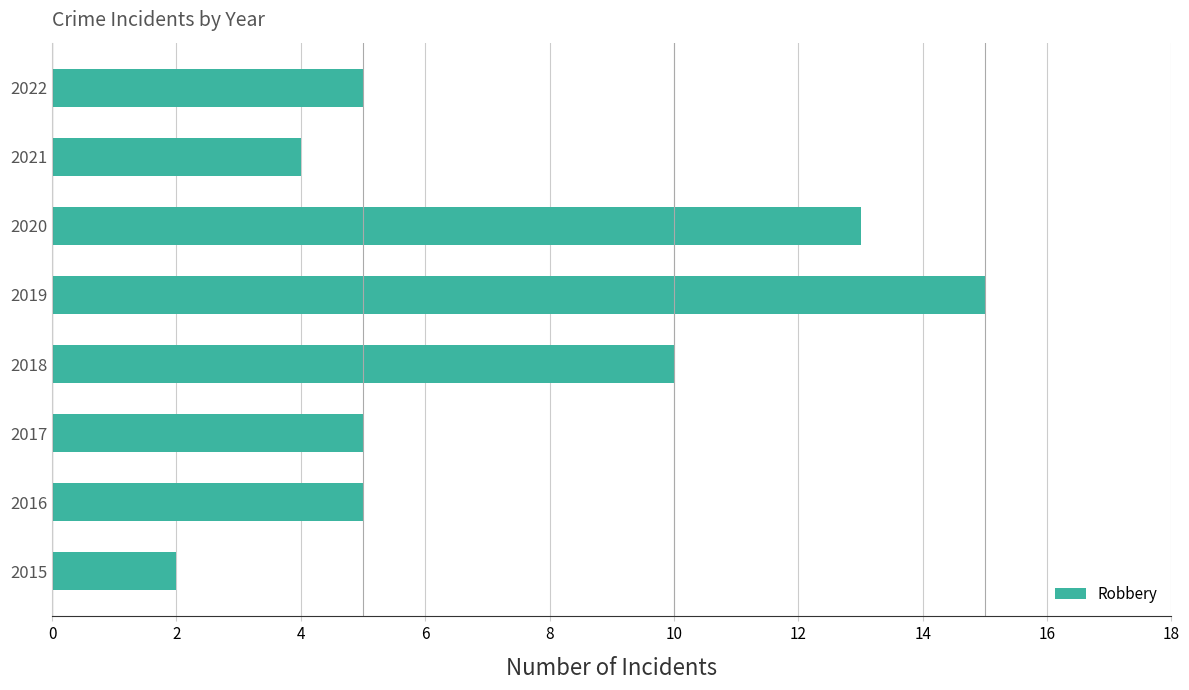

What is the change in value from 2019 to 2021?

-11